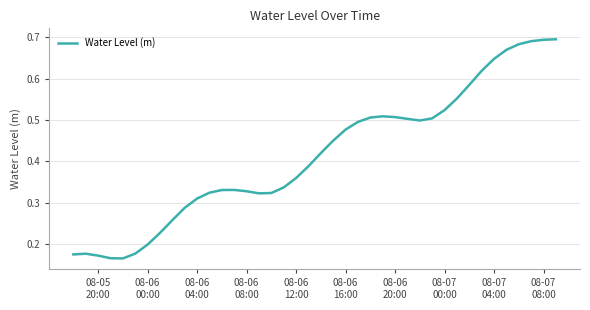

How many values are between 0 and 1?

40